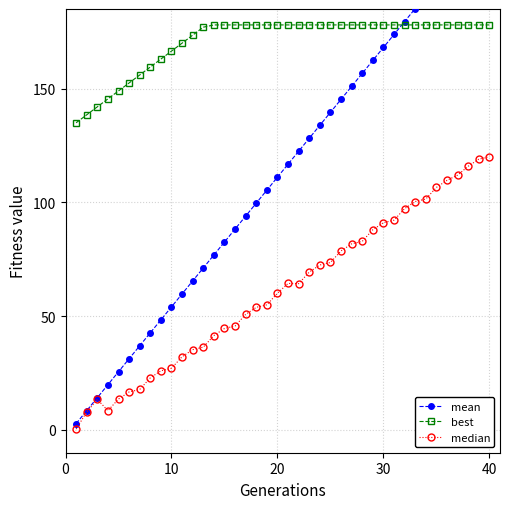

The median series shows 60.1 at 20. True or false?

True